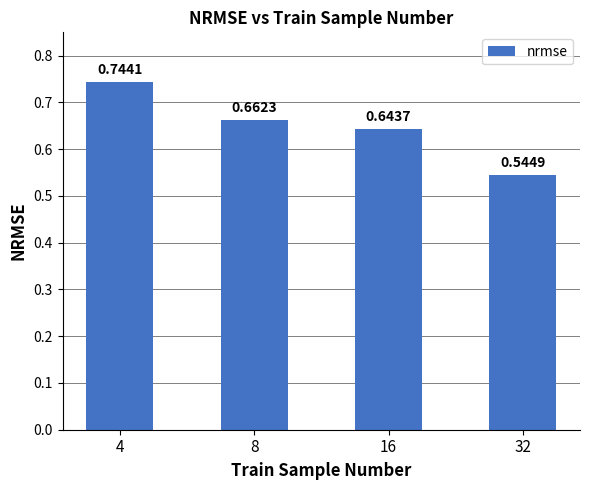

Between 4 and 32, which is larger?

4